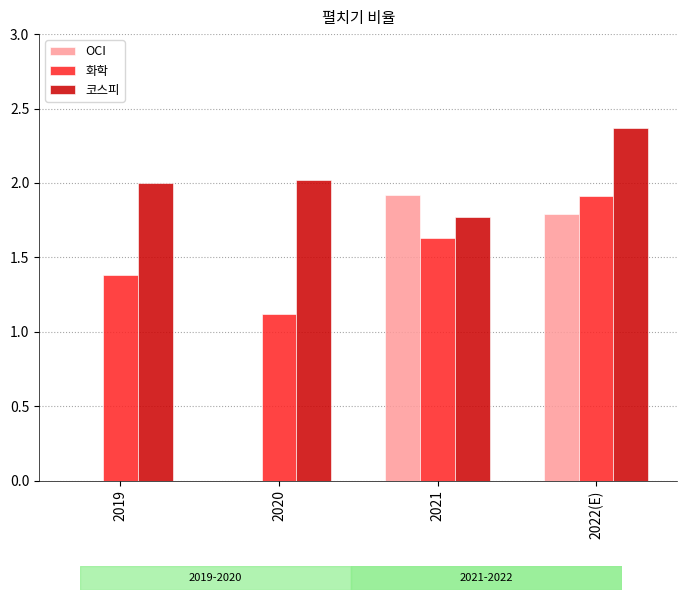

What is the sum of all 코스피 values?

8.2